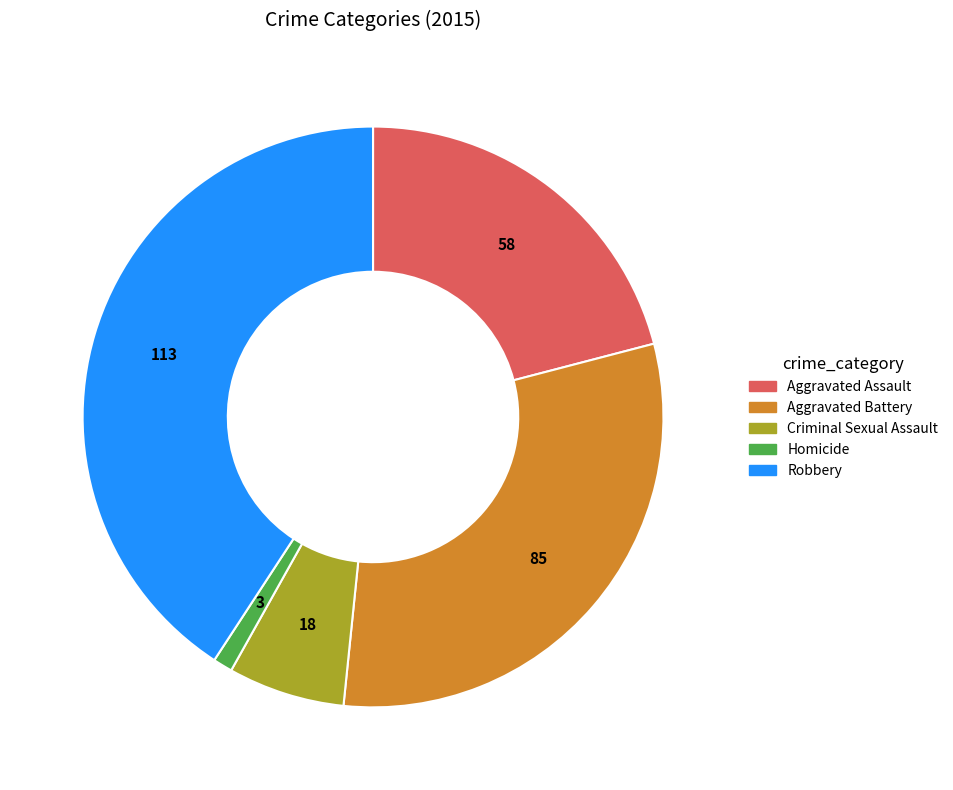

Rank the categories by value from highest to lowest.

Robbery, Aggravated Battery, Aggravated Assault, Criminal Sexual Assault, Homicide